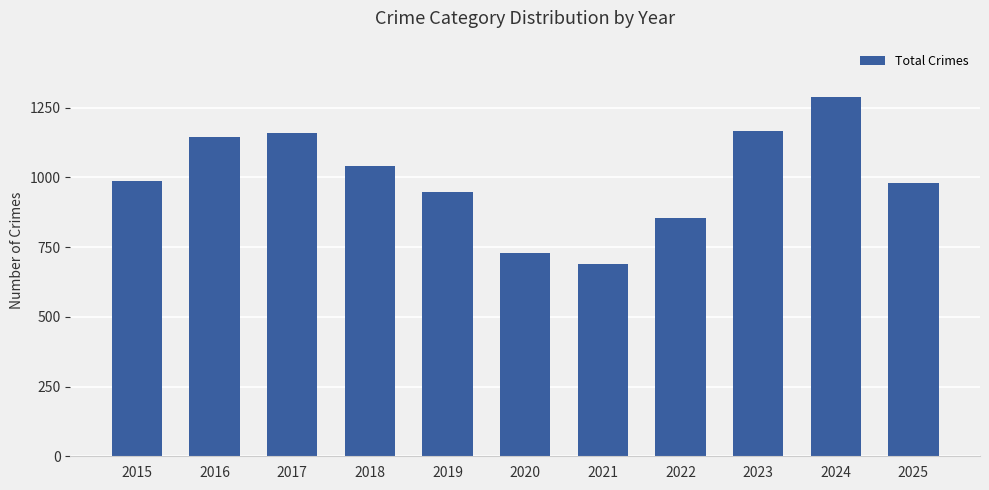

Reading right to left, extract all data points from this chart.

2025=979	2024=1287	2023=1166	2022=854	2021=690	2020=727	2019=947	2018=1041	2017=1160	2016=1144	2015=988